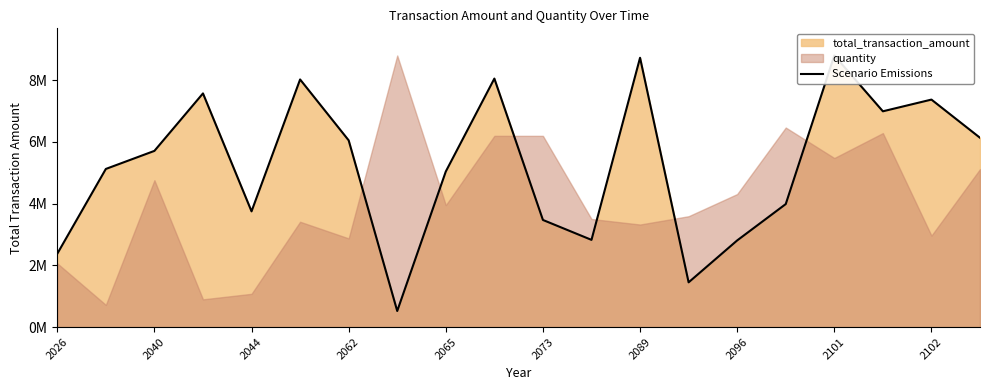

Which category has the highest value across all series?

2101